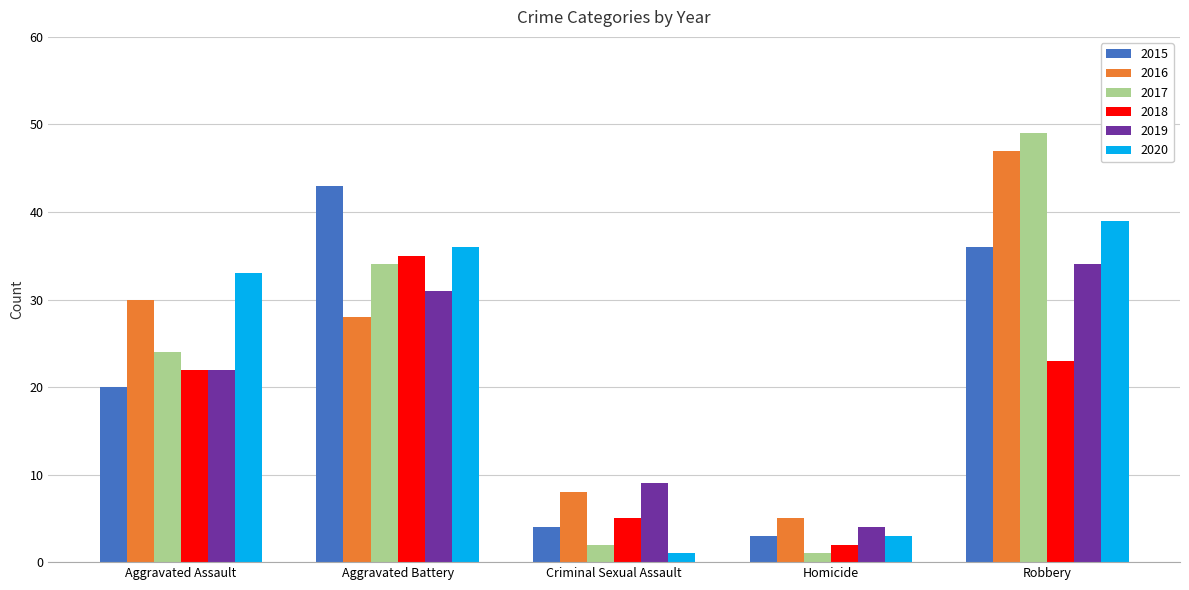

Rank the categories by 2020 value from lowest to highest.

Criminal Sexual Assault, Homicide, Aggravated Assault, Aggravated Battery, Robbery